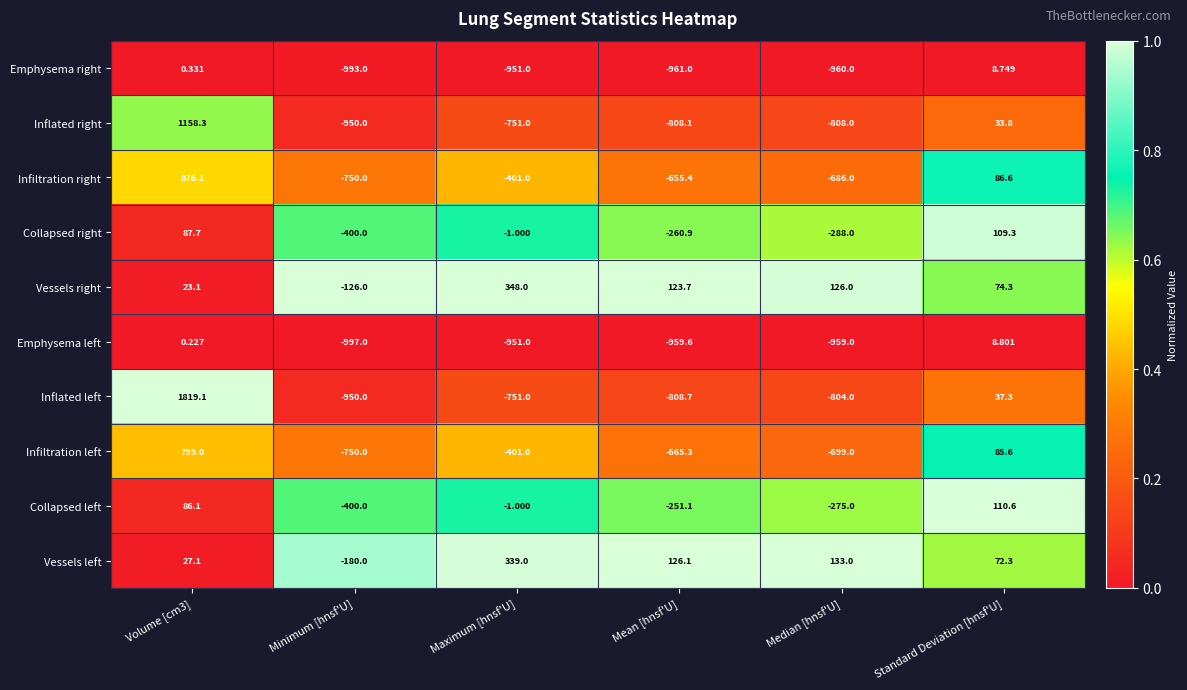

Count the number of categories in the chart.

6